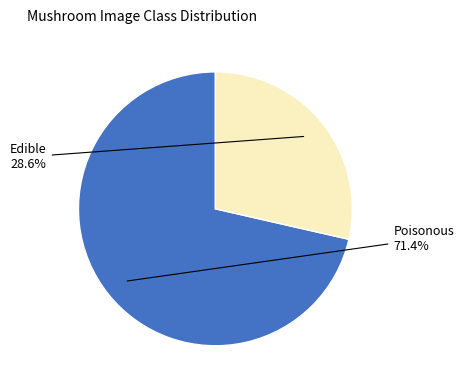

Does any single category account for the majority?

Yes